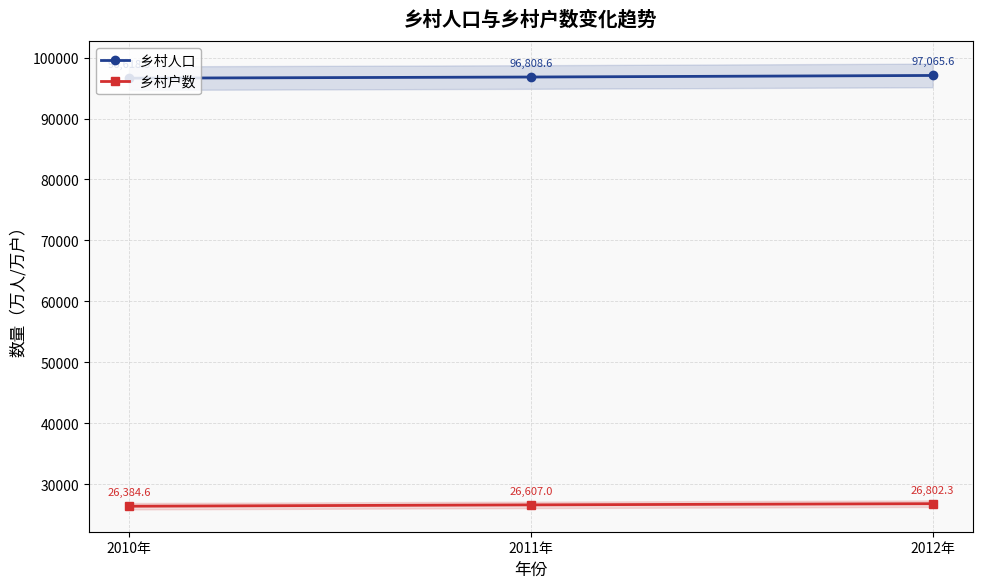

What is the maximum value for 乡村人口?

97065.6